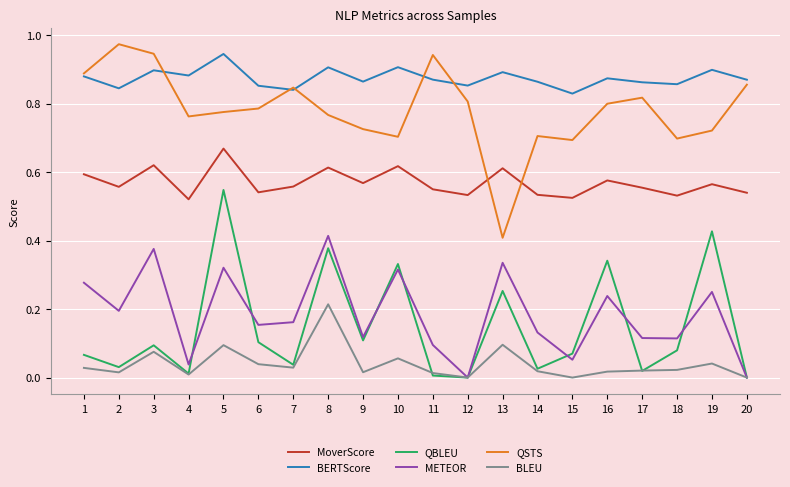

True or false: METEOR and QSTS intersect in this chart.

False